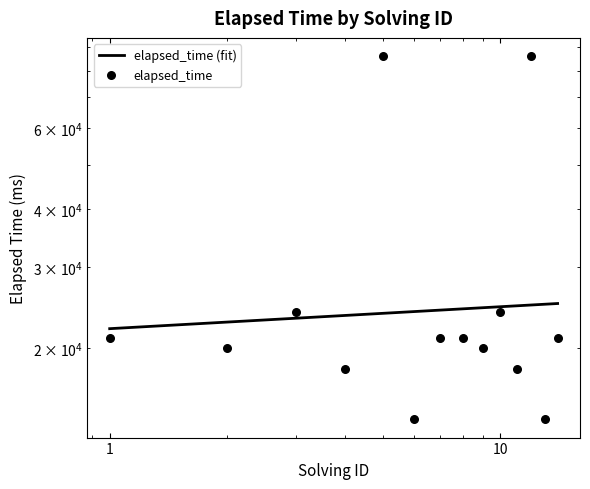

What is the change in value from 4 to 8?

+3000